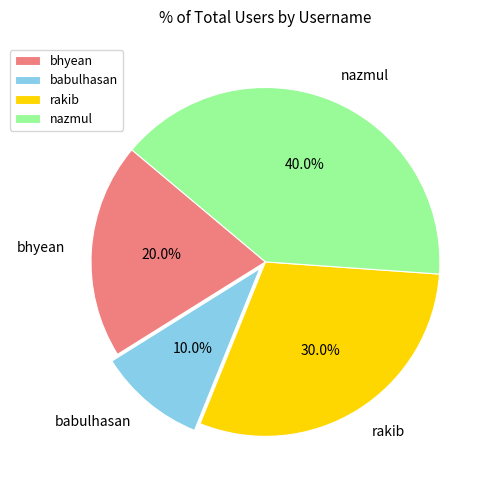

To the nearest percent, what percentage of the pie is rakib?

30%